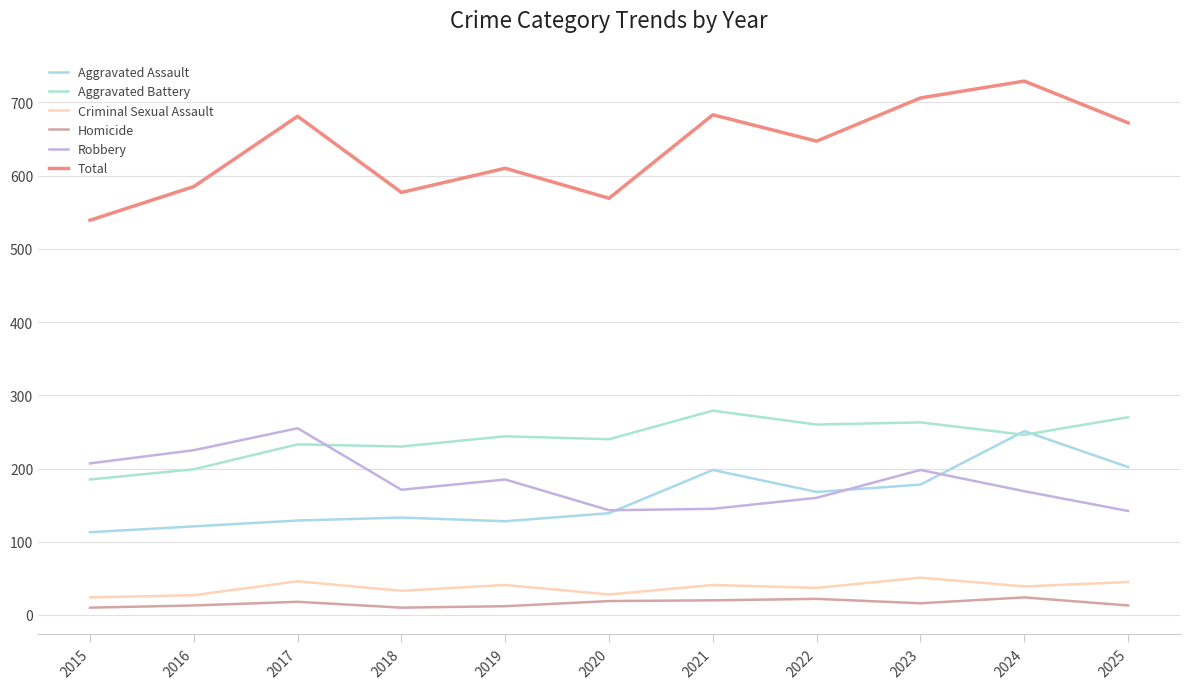

Is the value of Homicide at 2018 greater than the value of Aggravated Battery at 2020?

No